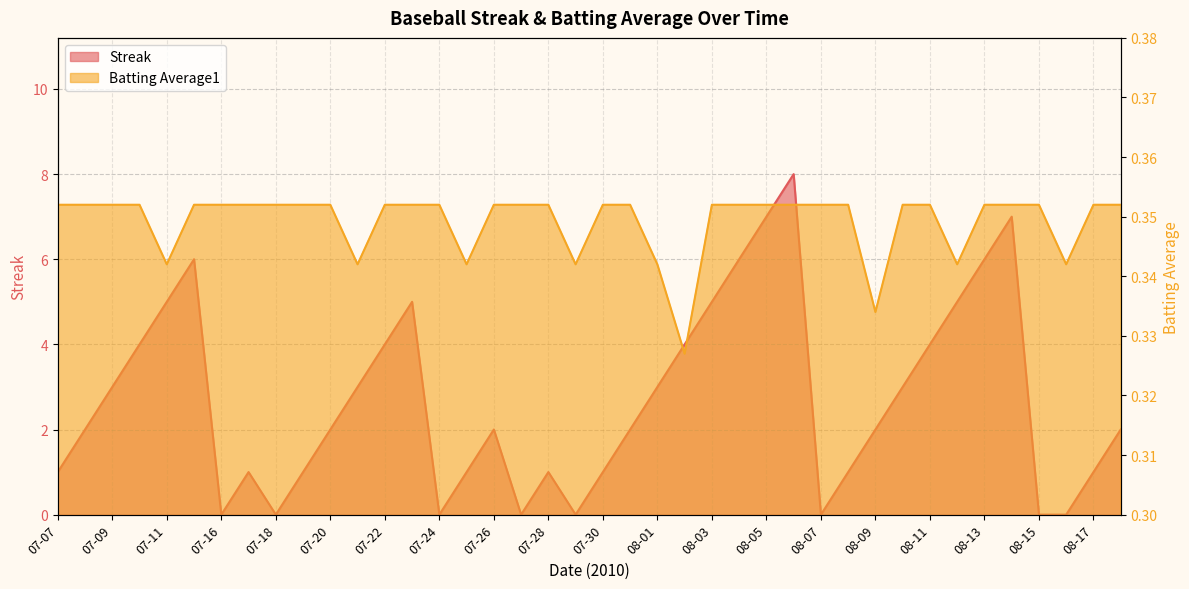

The value of Streak at 08-13 is 1.4. True or false?

False